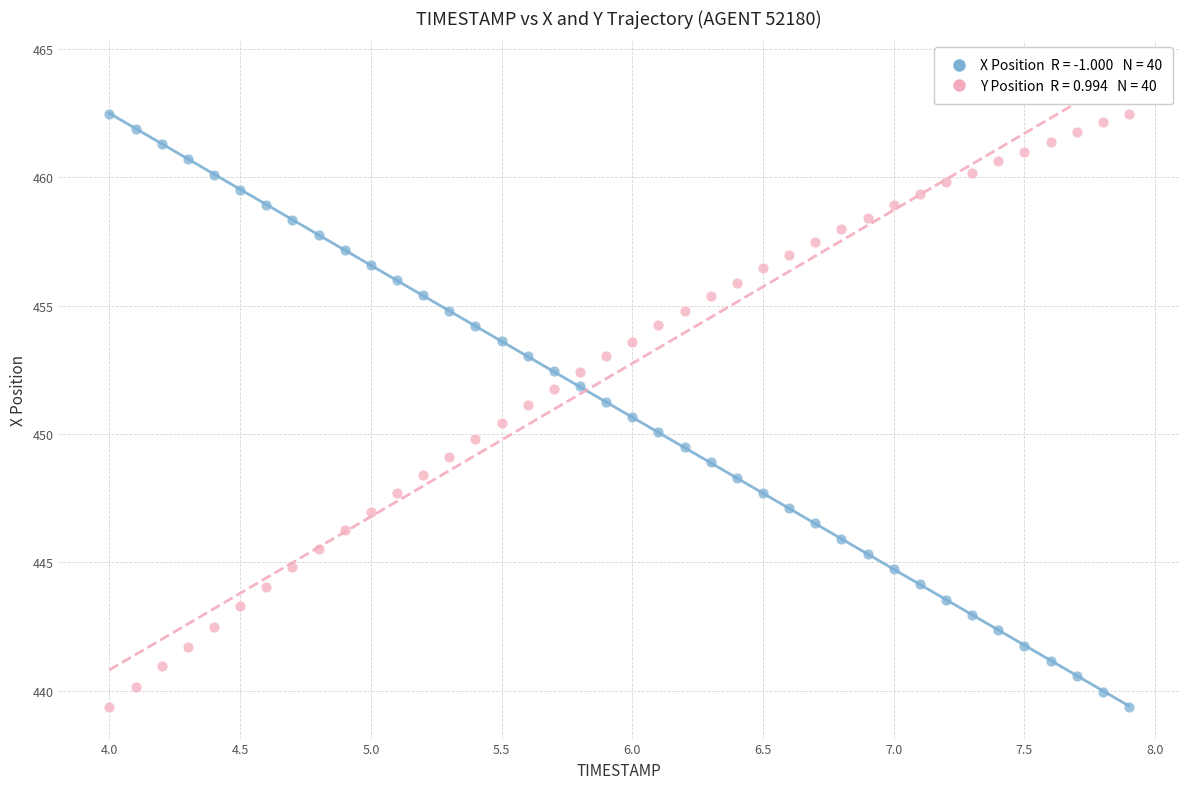

Across all data points, what is the range of X values (max minus min)?

3.9